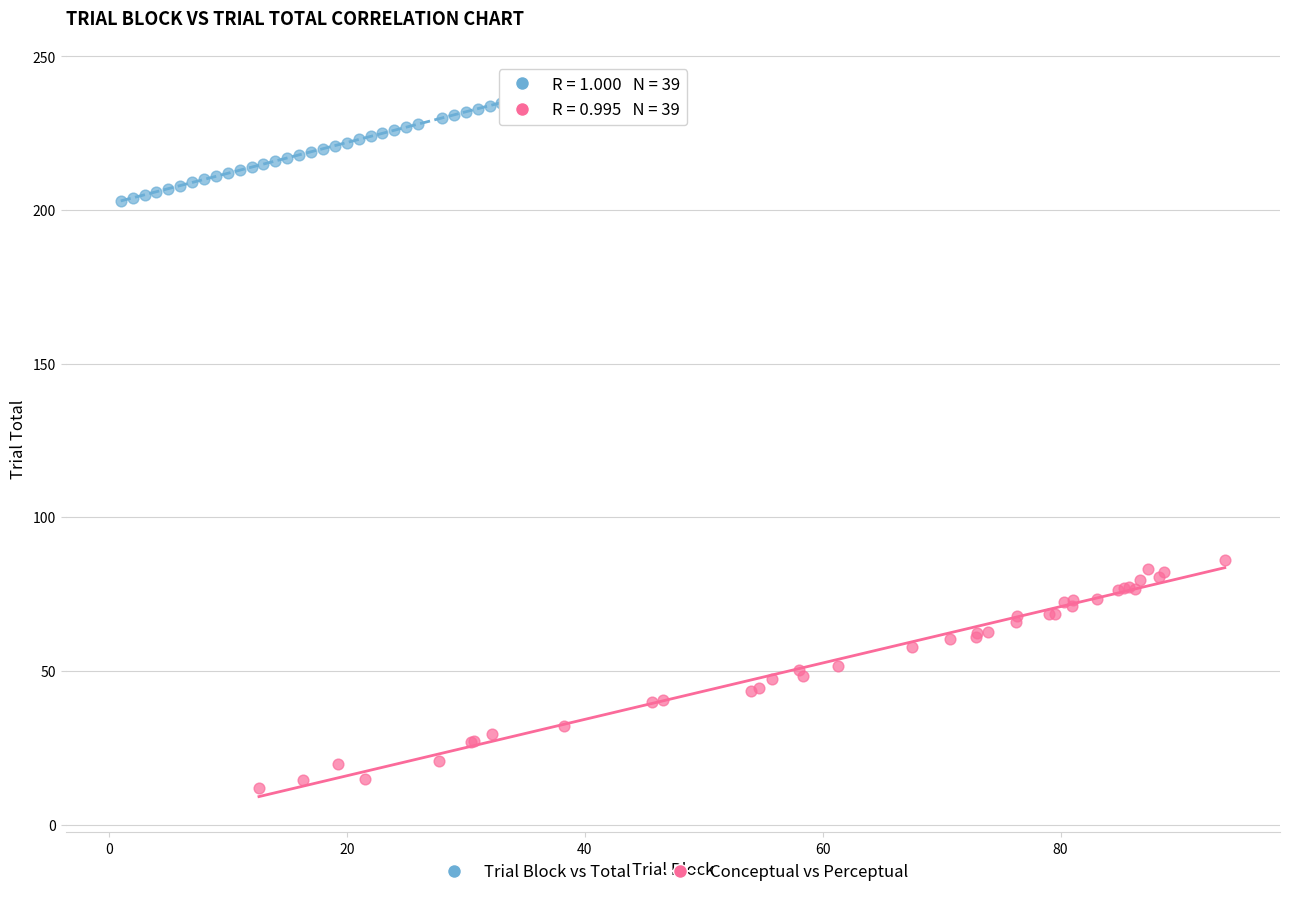

Which series reaches the maximum Y coordinate?

Trial Block vs Total